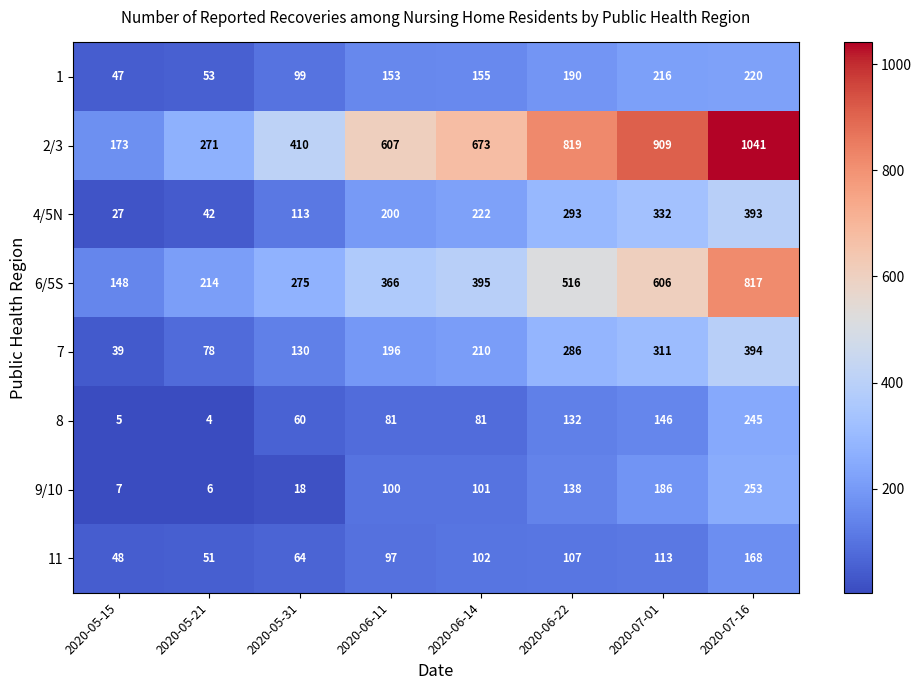

Which series has the largest range (max minus min)?

2/3